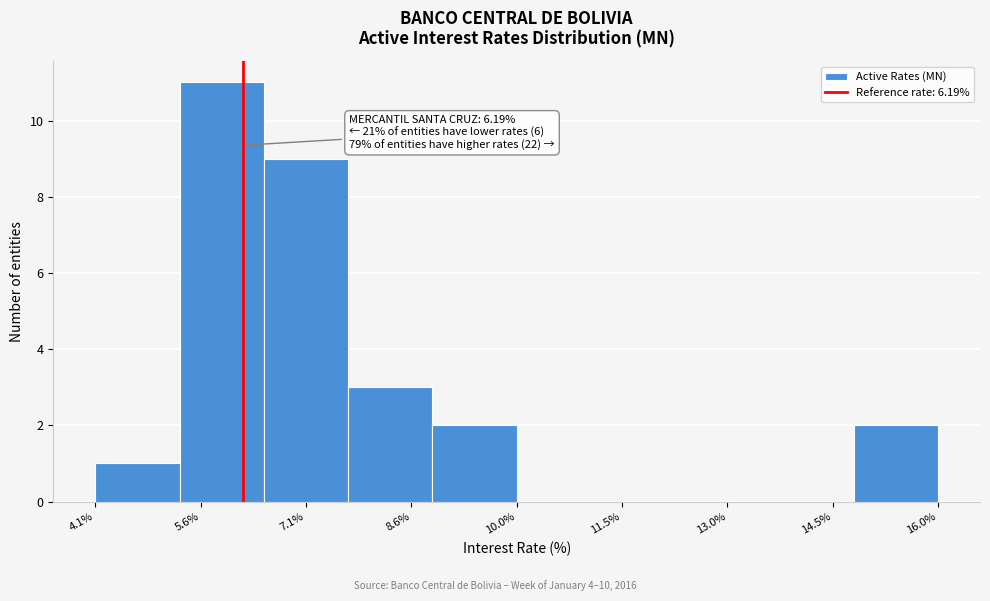

Which range on the x-axis has the tallest bar?

5.4 to 6.4